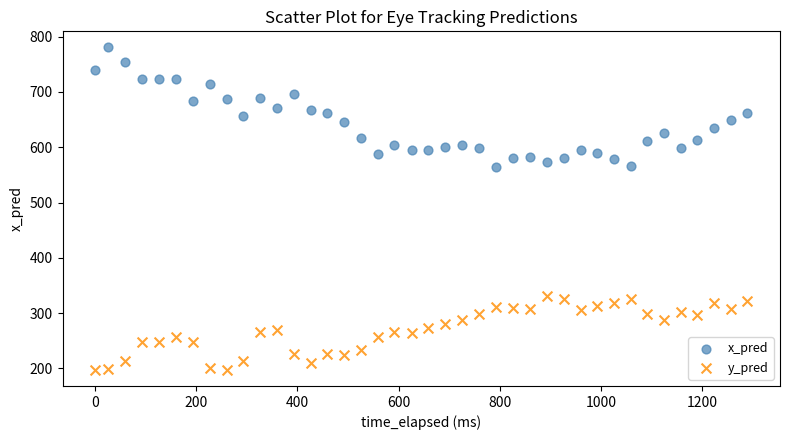

Which series contains the lowest Y value?

y_pred